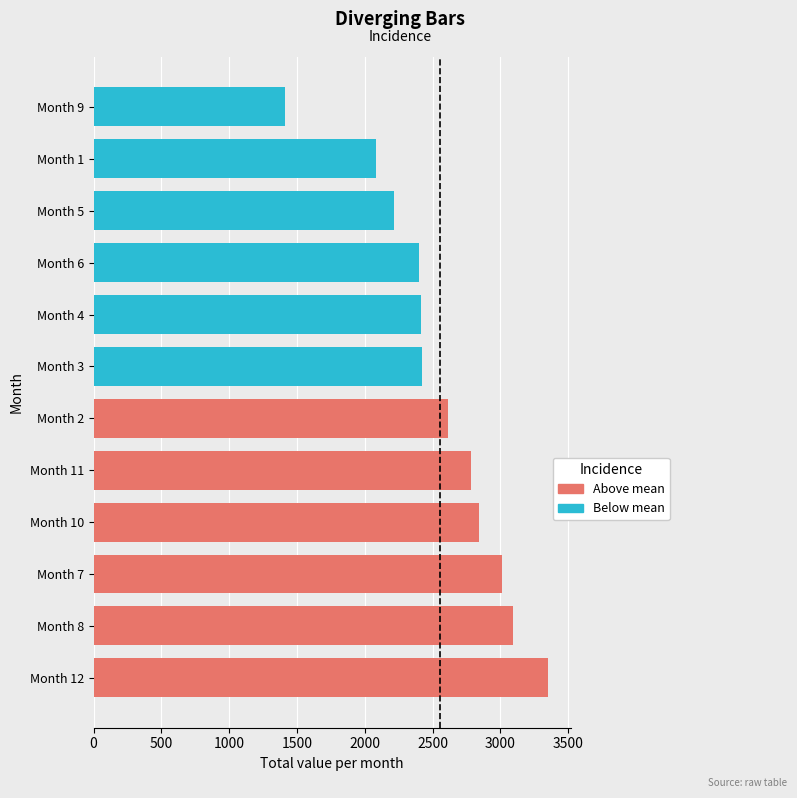

What is the change in value from Month 3 to Month 1?

-333